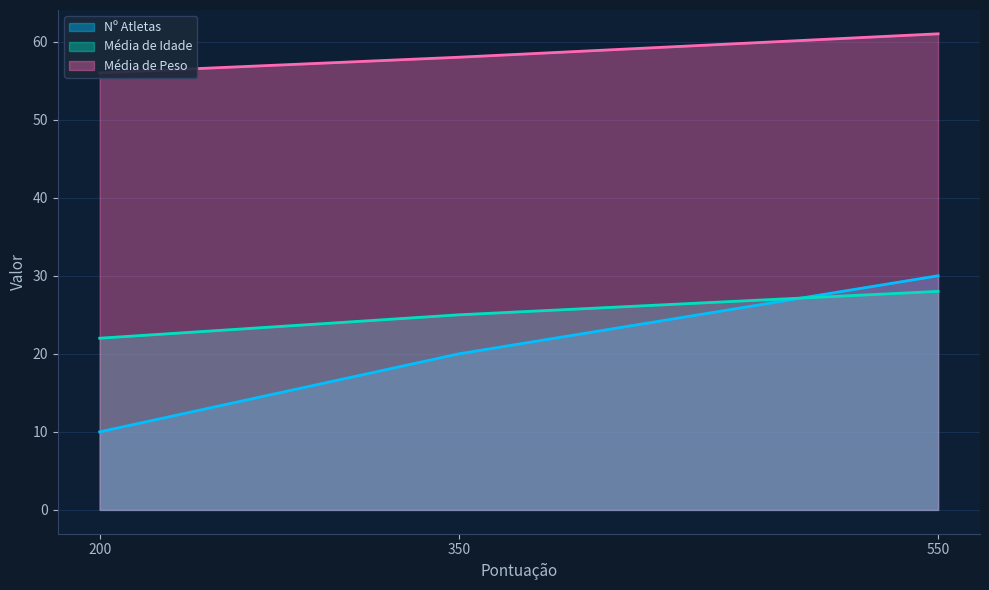

Reading right to left, what are all the values shown in this chart?

Nº Atletas: 30	20	10
Média de Idade: 28	25	22
Média de Peso: 61	58	56